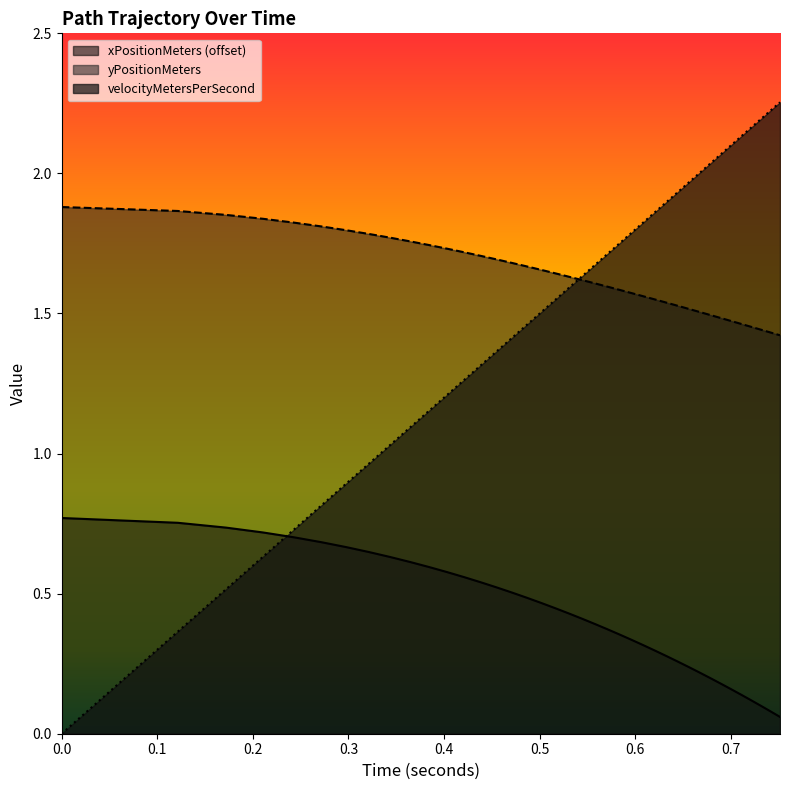

At how many categories does at least one series exceed 1?

39